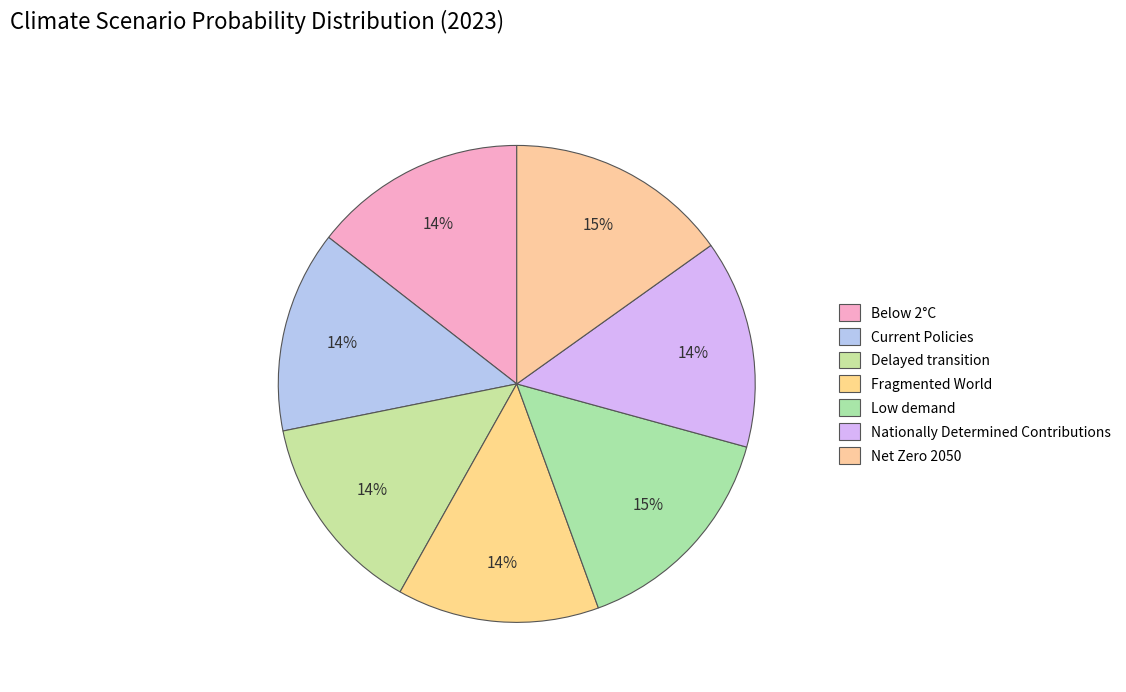

Do Current Policies and Fragmented World together represent more than half of the pie?

No